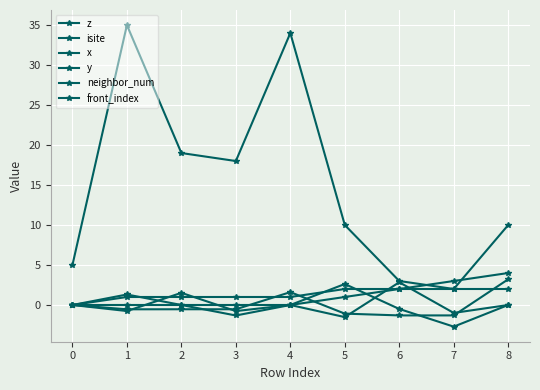

How many distinct data groups are displayed?

6